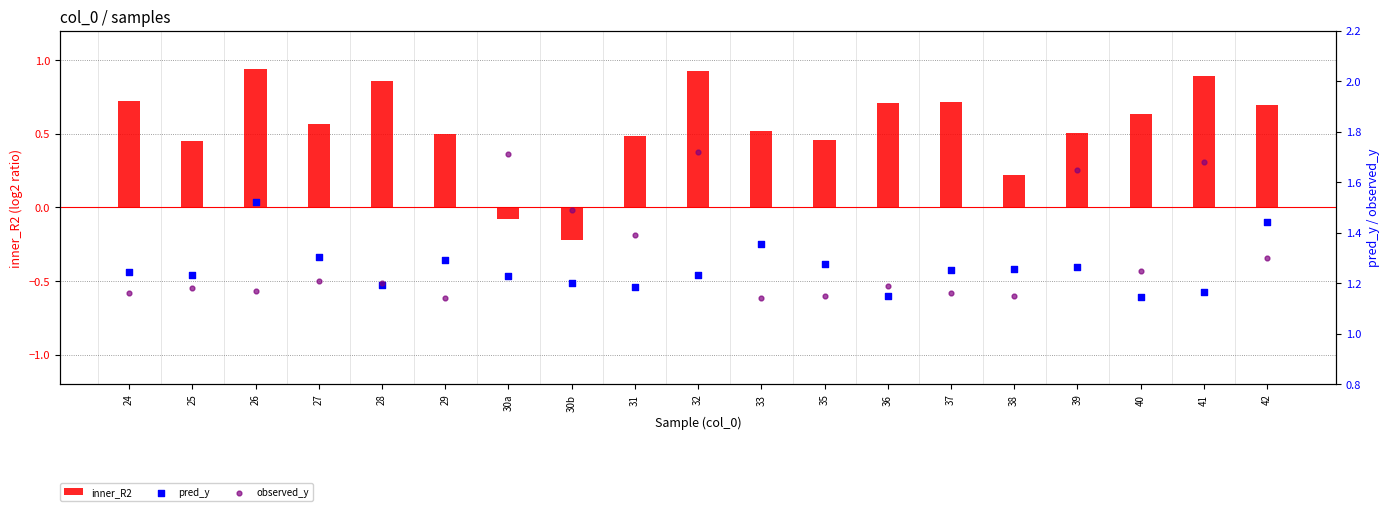

What is the total value across all series at 24?

3.1